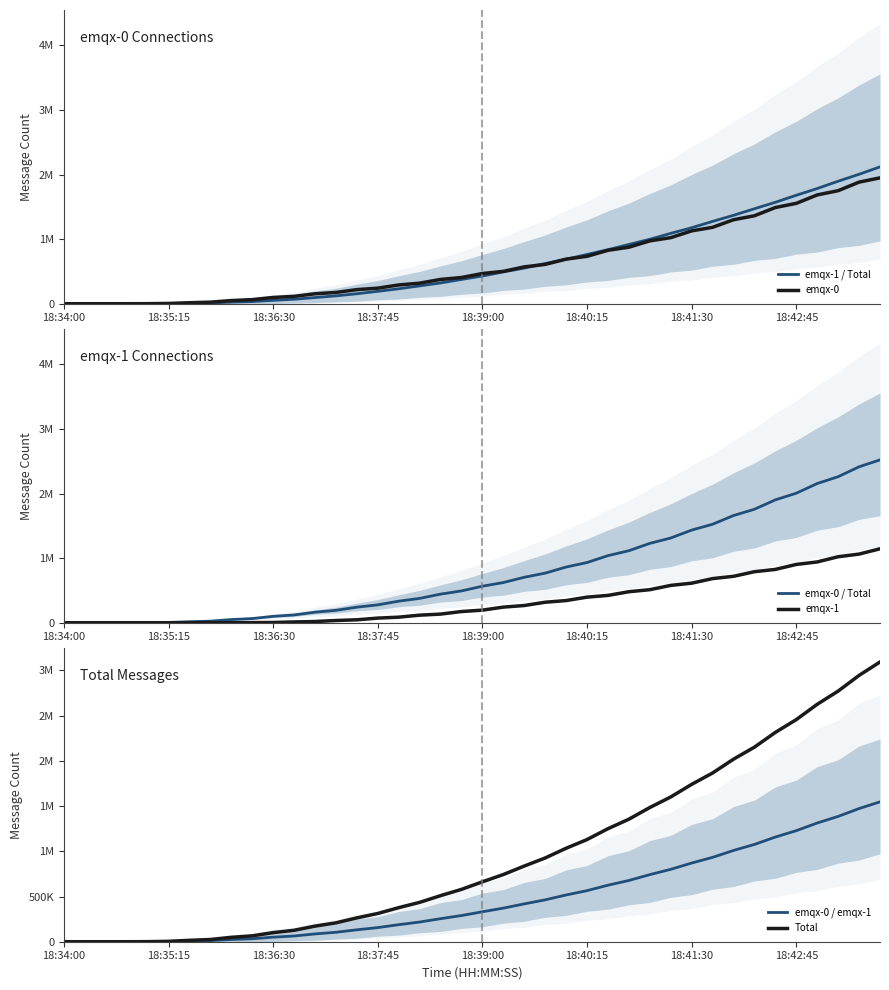

What are all the series names shown in the legend?

emqx-1 / Total, emqx-0, emqx-0 / Total, emqx-1, emqx-0 / emqx-1, Total